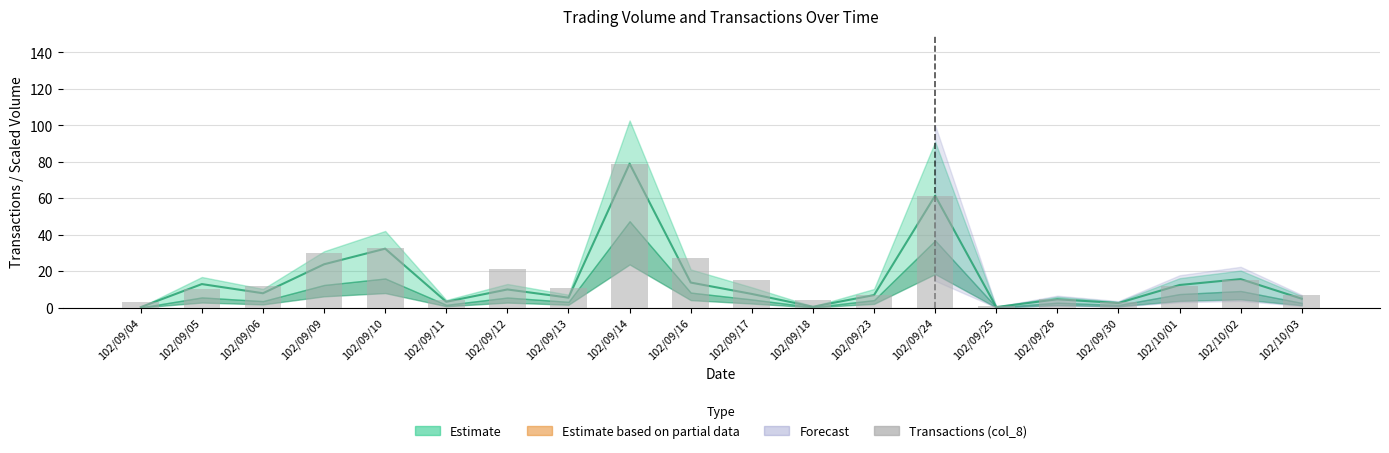

At how many categories does at least one series exceed 15?

7